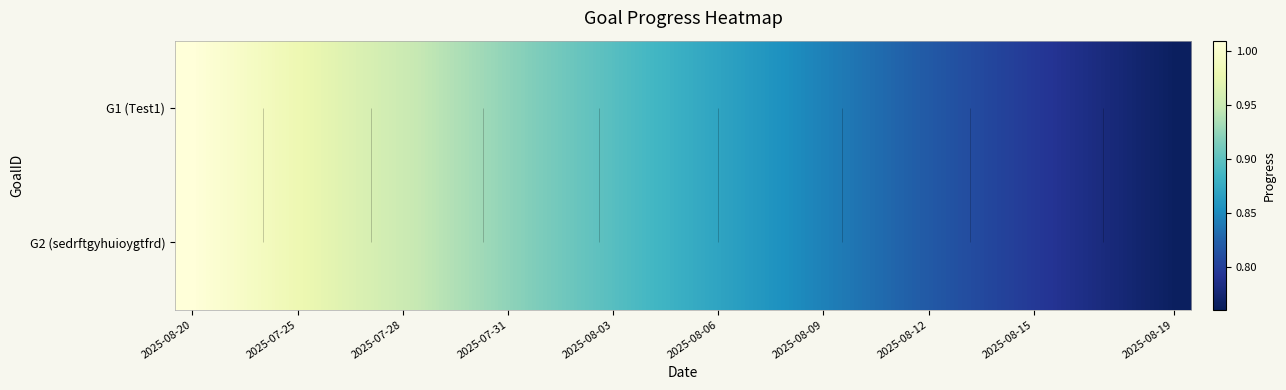

True or false: G1 (Test1) has a value of 1.3 at 2025-08-19.

False